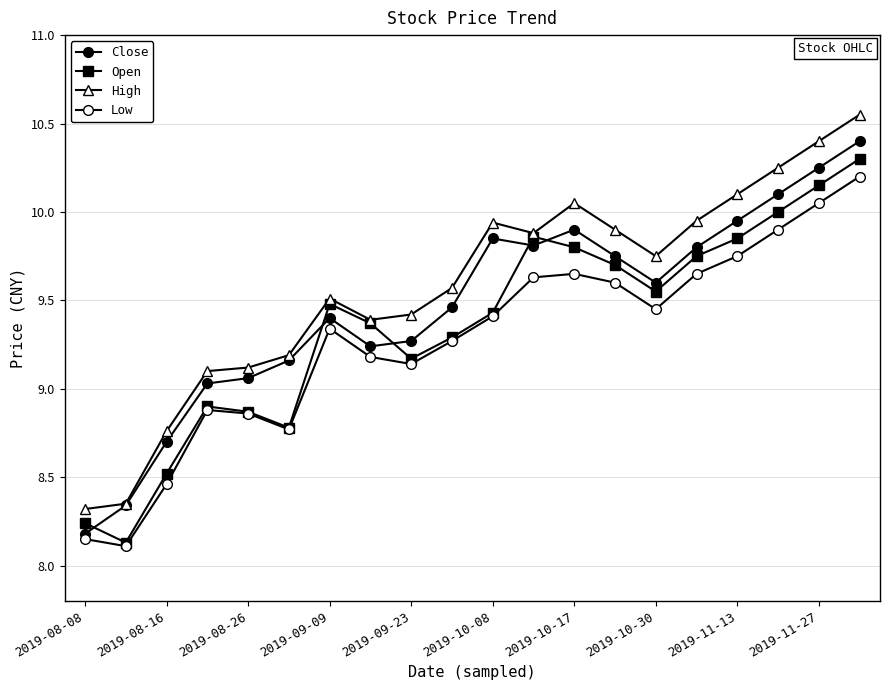

True or false: Close and Low intersect in this chart.

False